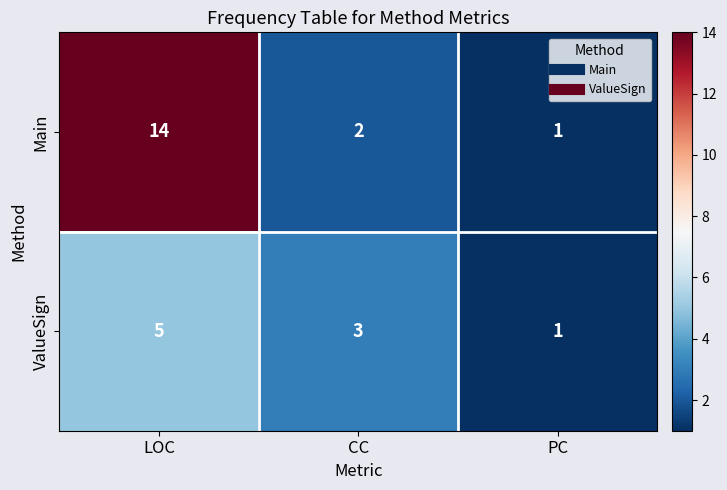

How many series are shown in this chart?

2